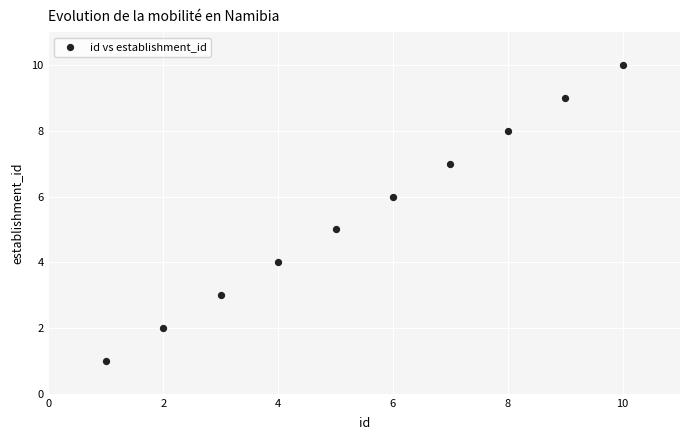

What is the range of X values (max minus min)?

9